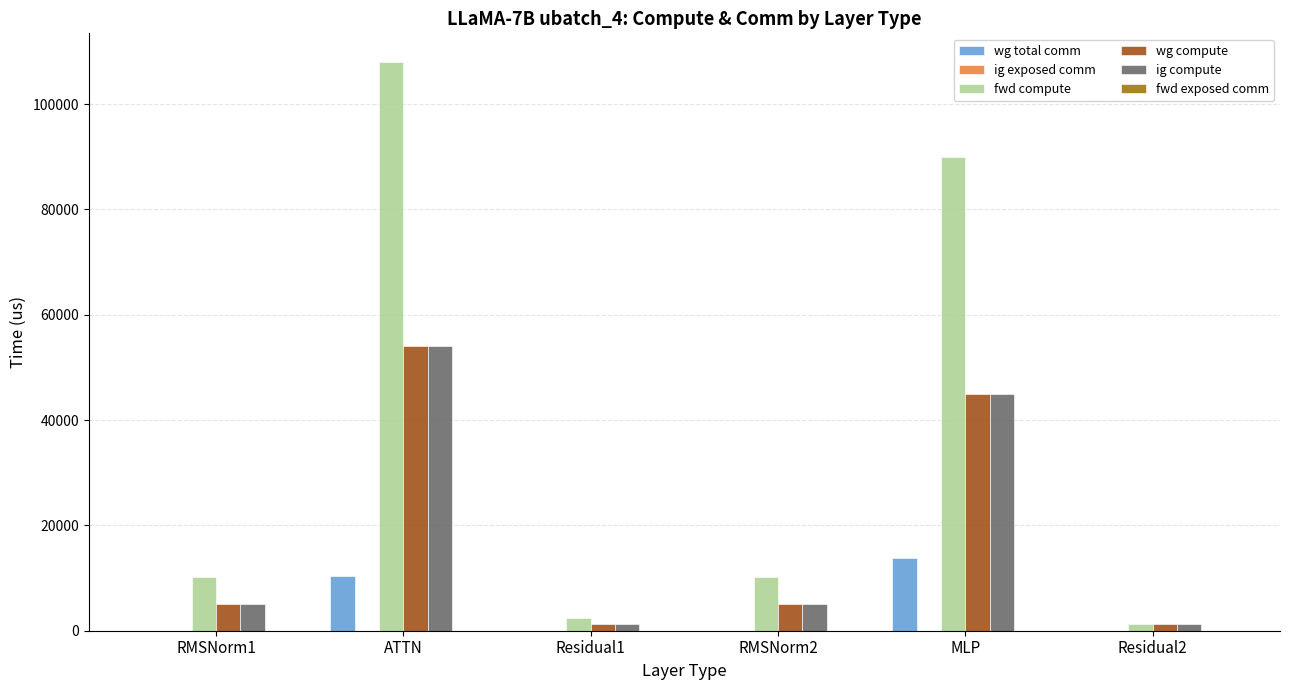

What is the total value across all series at Residual1?

4944.0